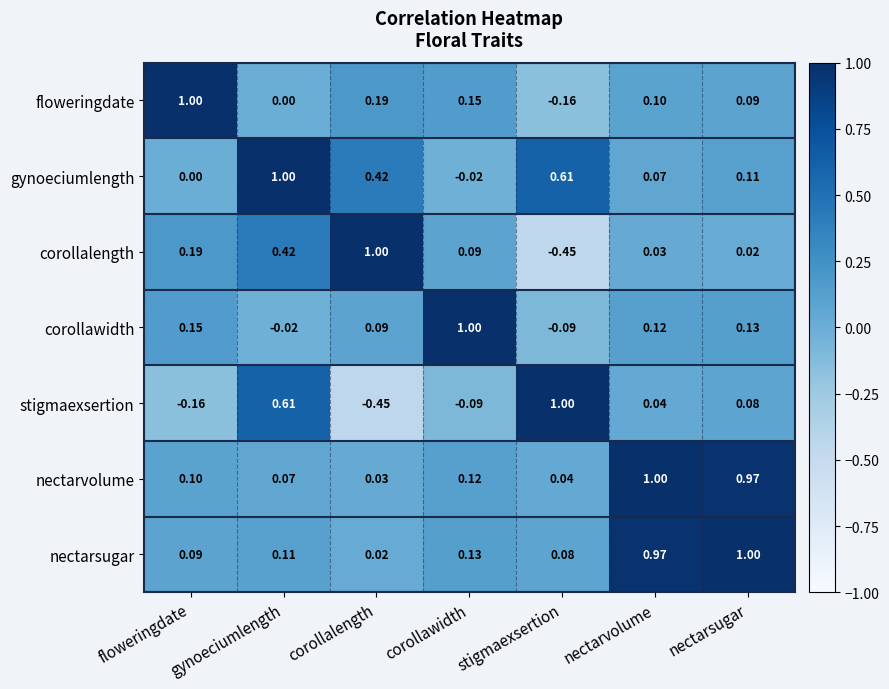

Which category has the lowest value in the nectarvolume series?

corollalength